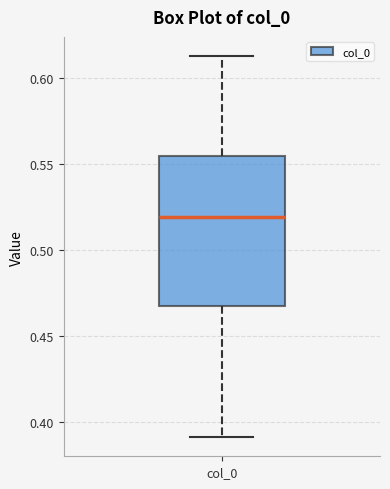

Where does the upper whisker of the box for col_0 end on the y-axis? The values are not printed on the chart, so give them approximately, as read against the axis.

0.615